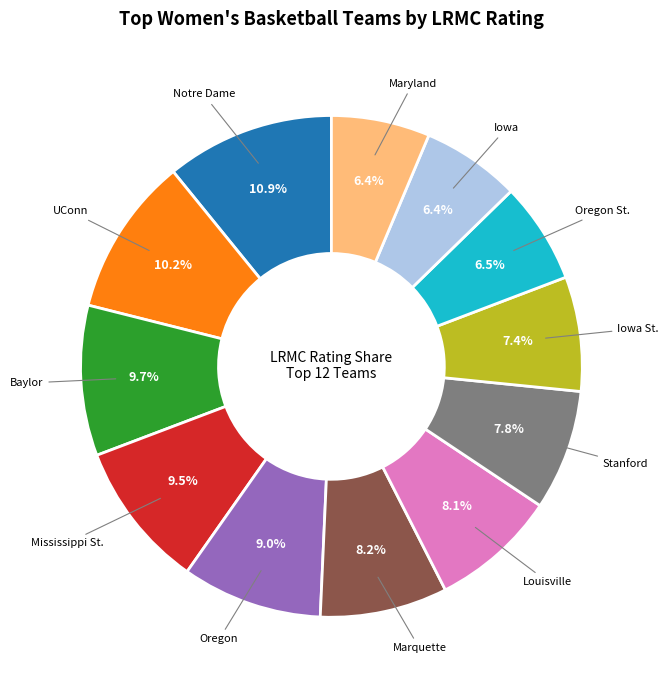

To the nearest percent, what is the difference between the Notre Dame and Louisville slice percentages?

3%